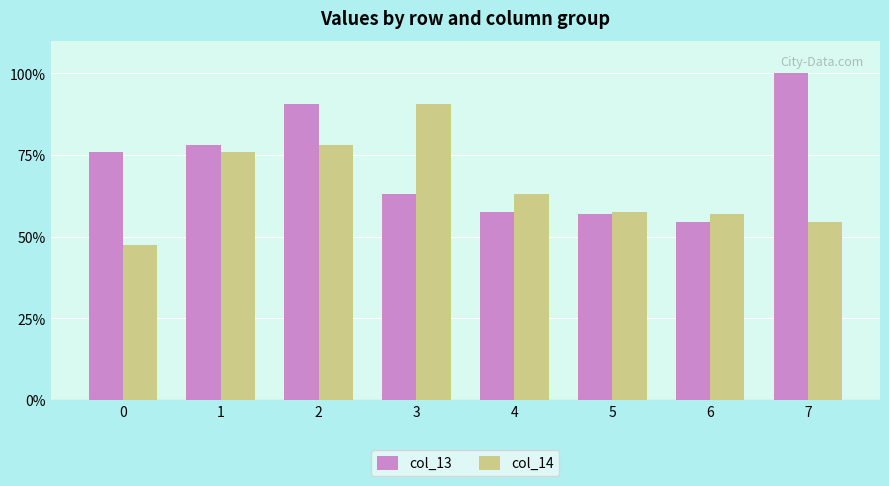

At which label does col_14 first exceed 63?

1